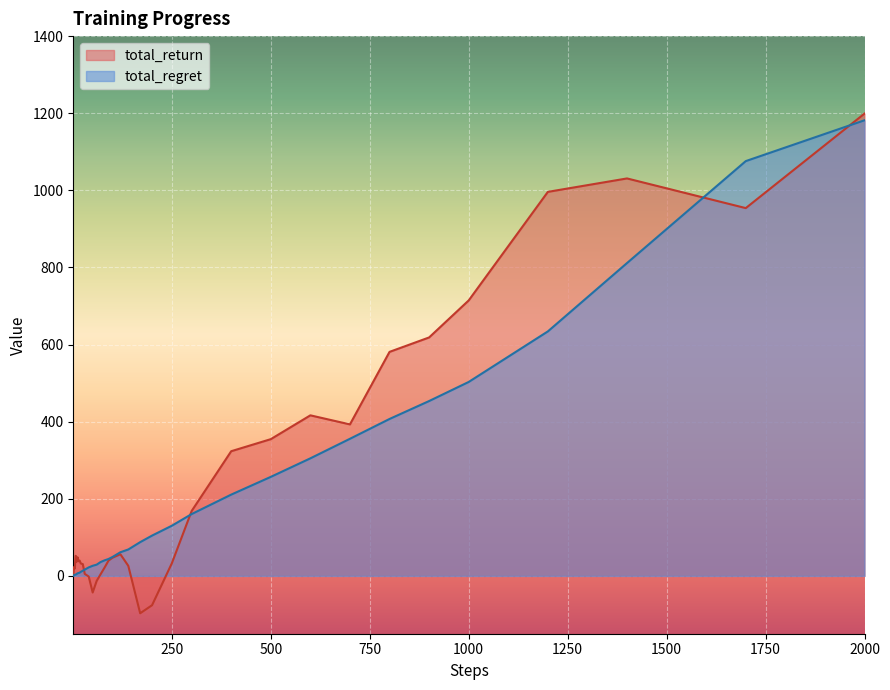

What is the greatest value displayed?

1199.0